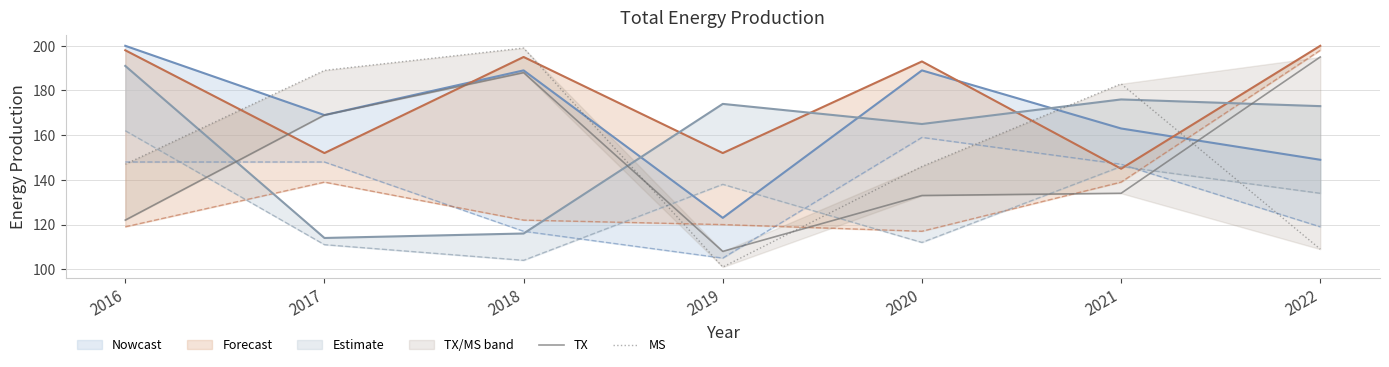

What is the value of the MS point at the 6th from the left?

183